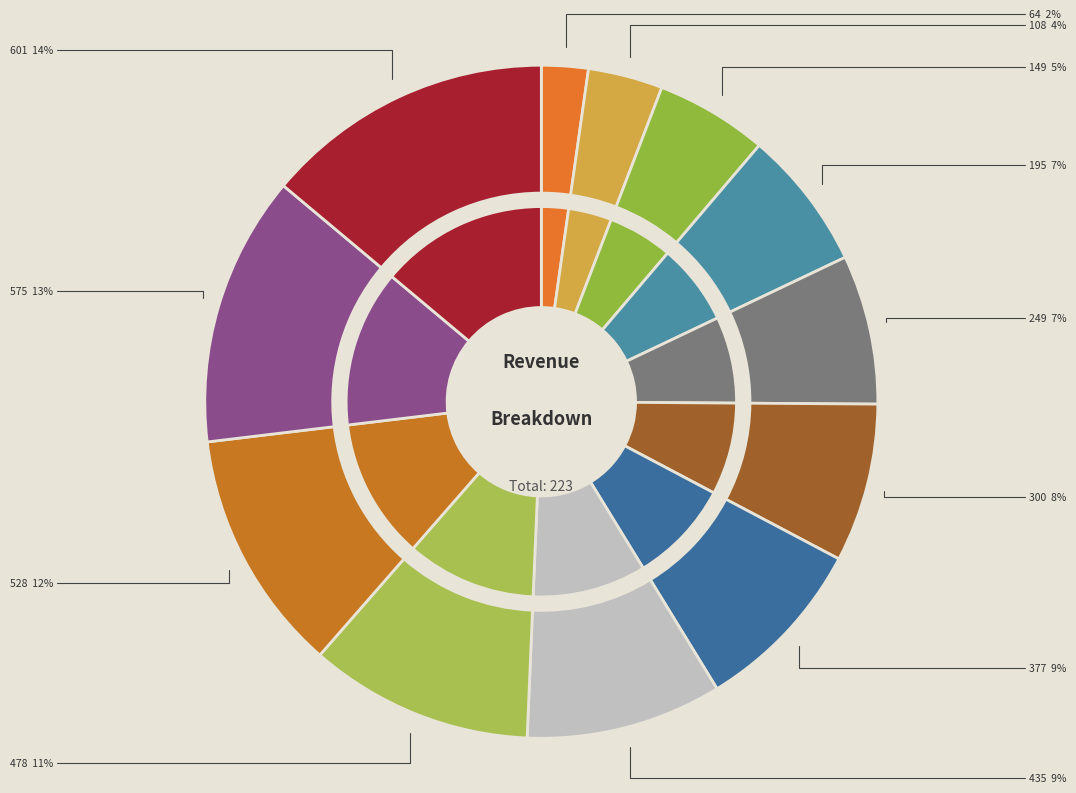

Rank the categories by value from highest to lowest.

601, 575, 528, 478, 435, 377, 300, 249, 195, 149, 108, 64